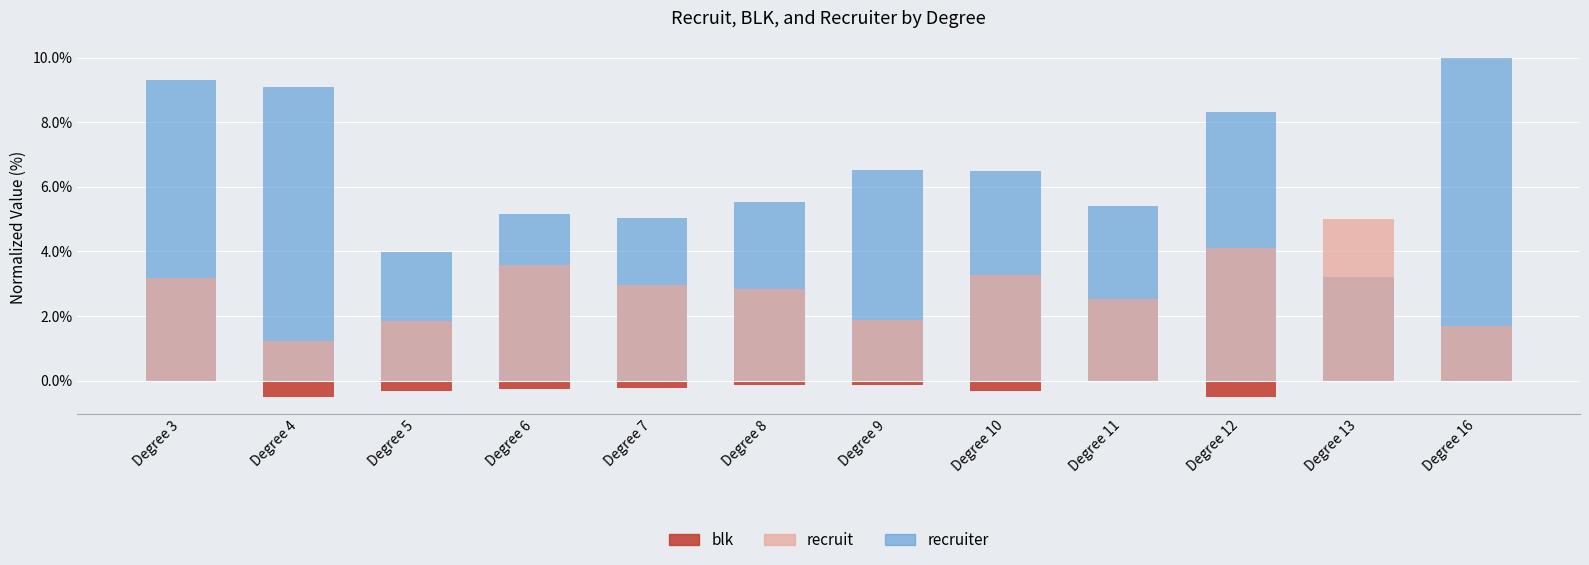

What is the minimum value shown in the chart?

-0.5